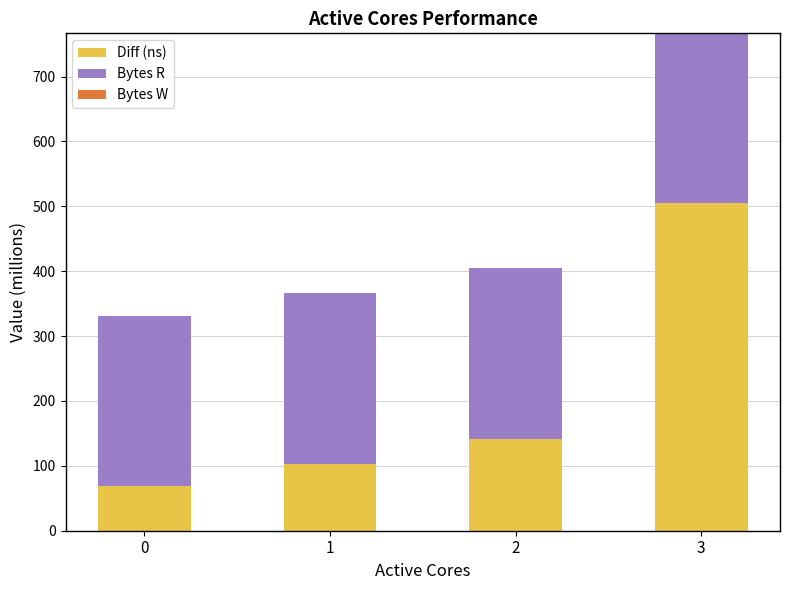

Reading right to left, transcribe the values for Diff (ns).

3=504.5	2=142.1	1=103.6	0=68.5